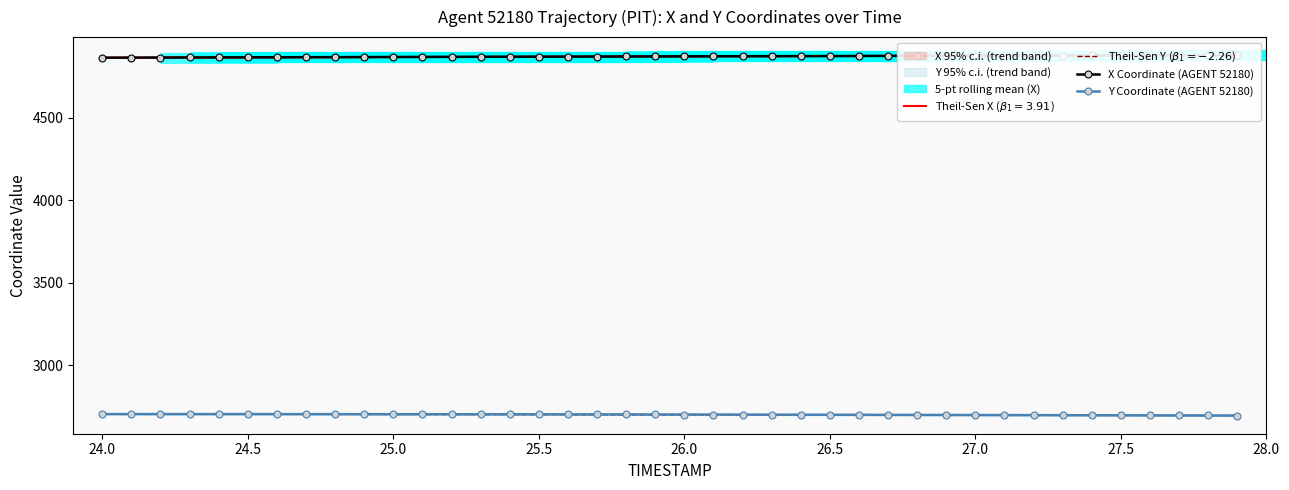

Which series has the largest total across all categories?

X Coordinate (AGENT 52180)